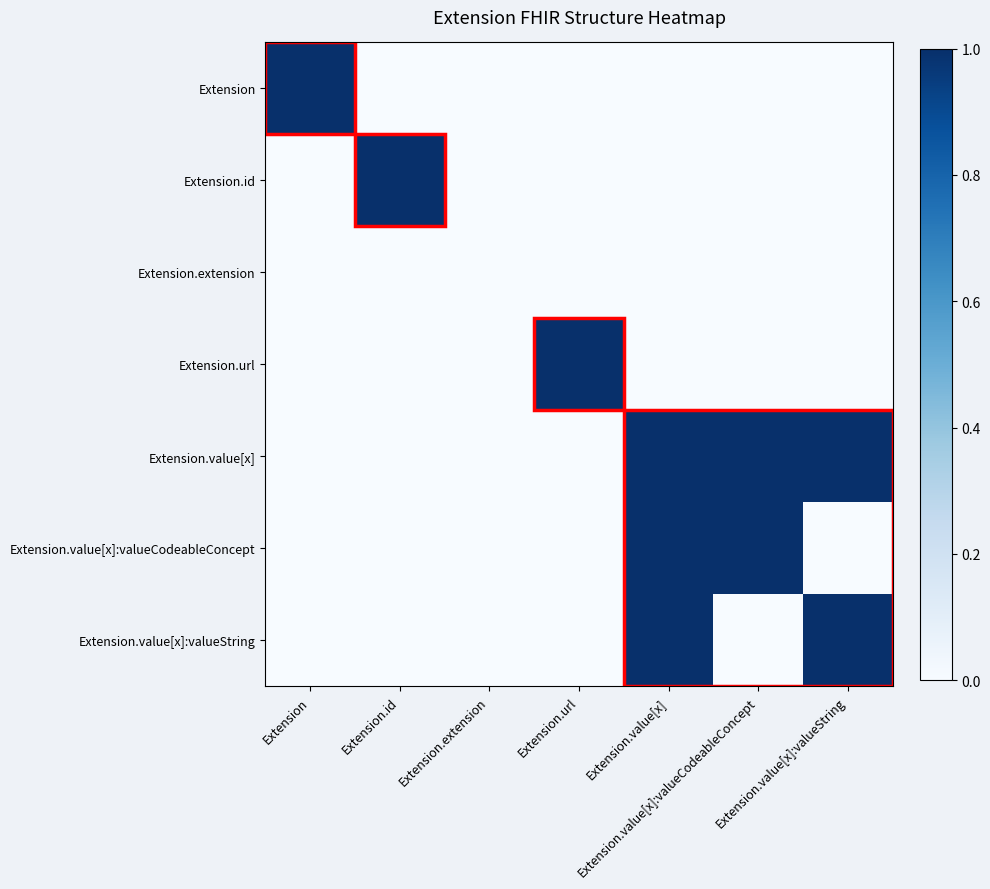

Reading right to left, transcribe all the data shown in this chart.

Extension: Extension.value[x]:valueString=0	Extension.value[x]:valueCodeableConcept=0	Extension.value[x]=0	Extension.url=0	Extension.extension=0	Extension.id=0	Extension=1
Extension.id: Extension.value[x]:valueString=0	Extension.value[x]:valueCodeableConcept=0	Extension.value[x]=0	Extension.url=0	Extension.extension=0	Extension.id=1	Extension=0
Extension.extension: Extension.value[x]:valueString=0	Extension.value[x]:valueCodeableConcept=0	Extension.value[x]=0	Extension.url=0	Extension.extension=0	Extension.id=0	Extension=0
Extension.url: Extension.value[x]:valueString=0	Extension.value[x]:valueCodeableConcept=0	Extension.value[x]=0	Extension.url=1	Extension.extension=0	Extension.id=0	Extension=0
Extension.value[x]: Extension.value[x]:valueString=1	Extension.value[x]:valueCodeableConcept=1	Extension.value[x]=1	Extension.url=0	Extension.extension=0	Extension.id=0	Extension=0
Extension.value[x]:valueCodeableConcept: Extension.value[x]:valueString=0	Extension.value[x]:valueCodeableConcept=1	Extension.value[x]=1	Extension.url=0	Extension.extension=0	Extension.id=0	Extension=0
Extension.value[x]:valueString: Extension.value[x]:valueString=1	Extension.value[x]:valueCodeableConcept=0	Extension.value[x]=1	Extension.url=0	Extension.extension=0	Extension.id=0	Extension=0